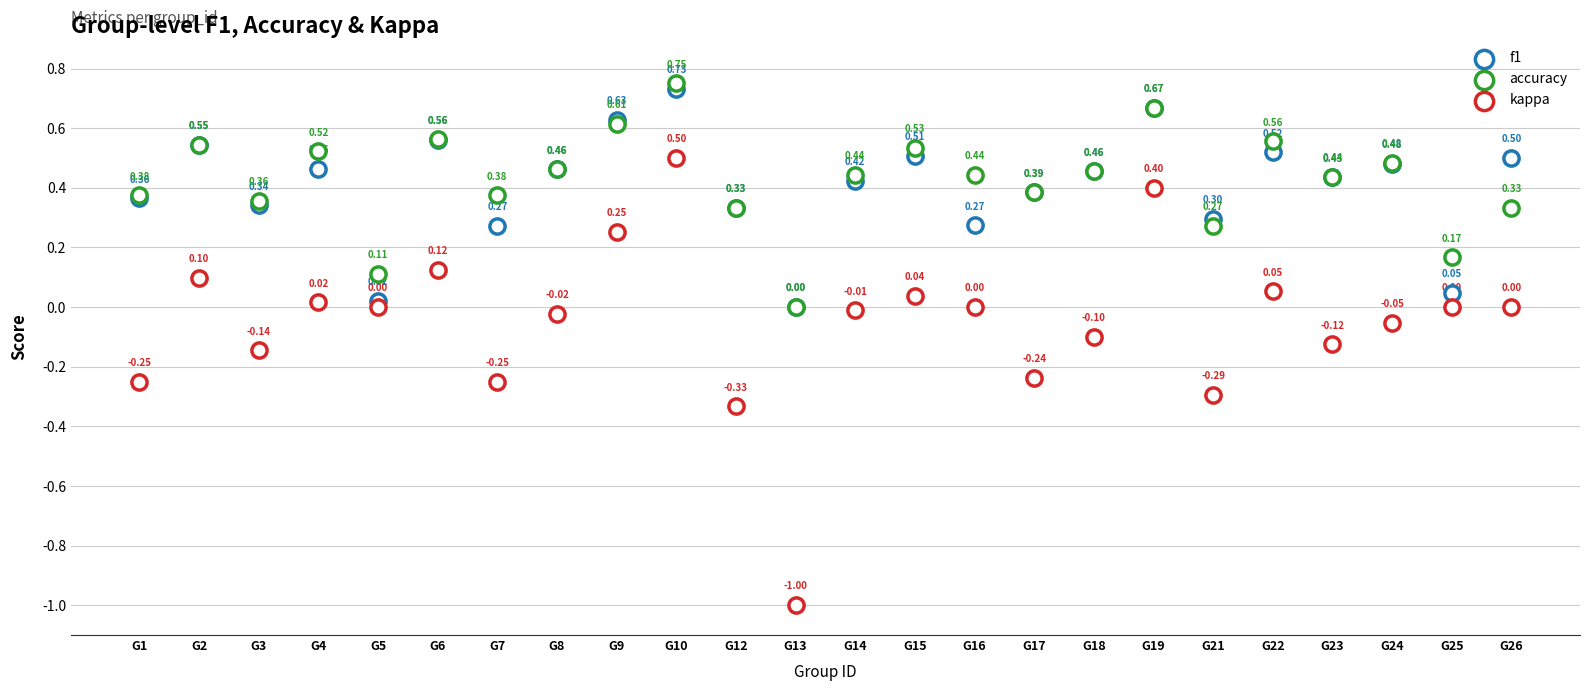

Which series contains the lowest Y value?

kappa